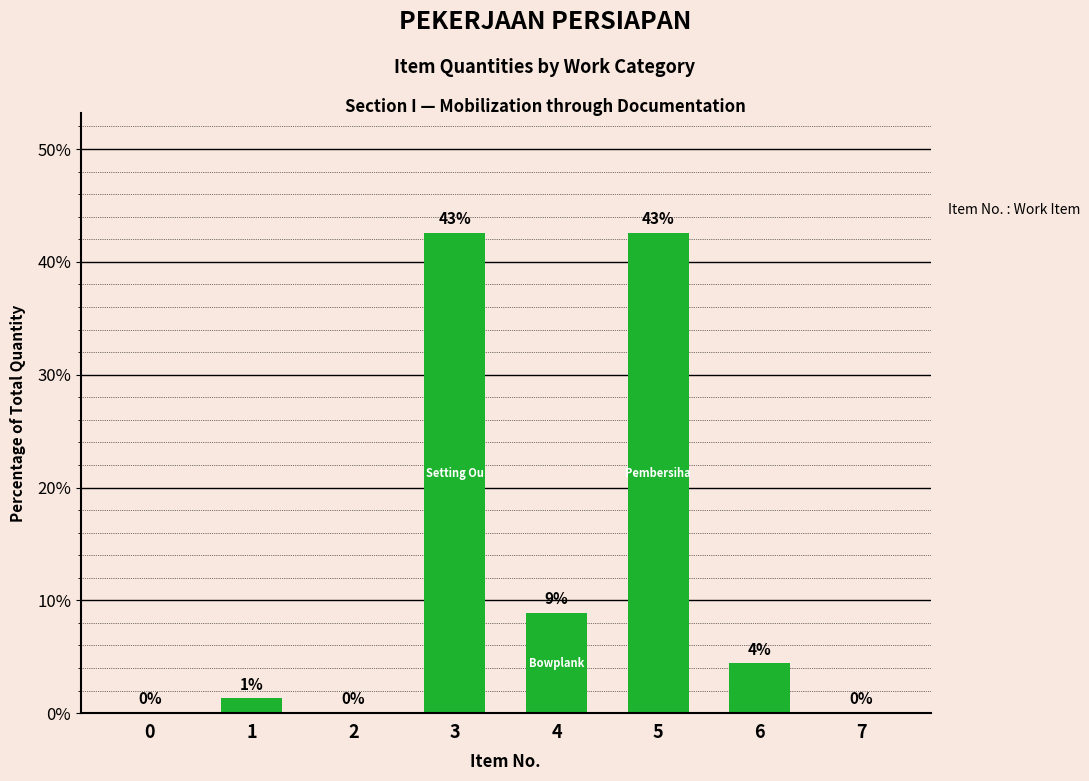

What is the minimum value shown in the chart?

0.1